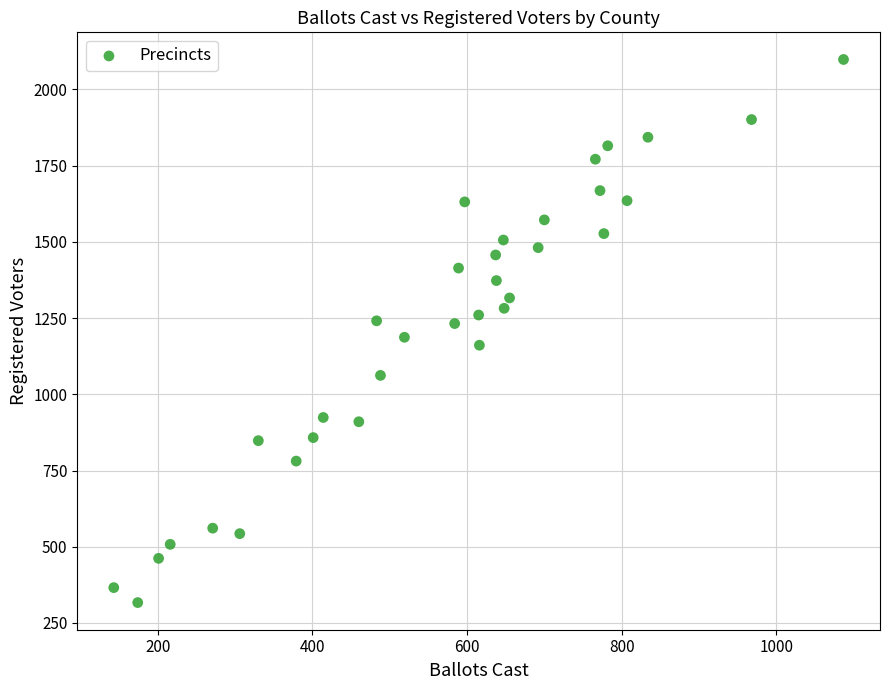

What is the range of Y values (max minus min)?

1781